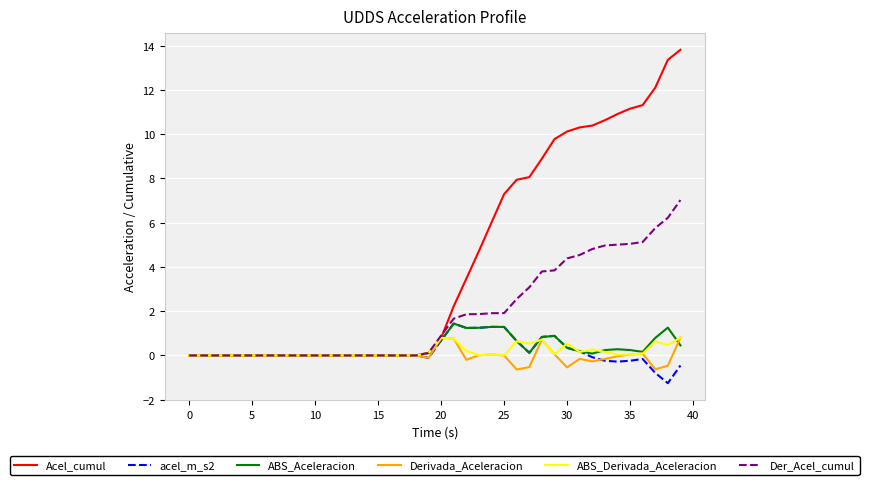

What is the average value of the ABS_Aceleracion series?

0.3